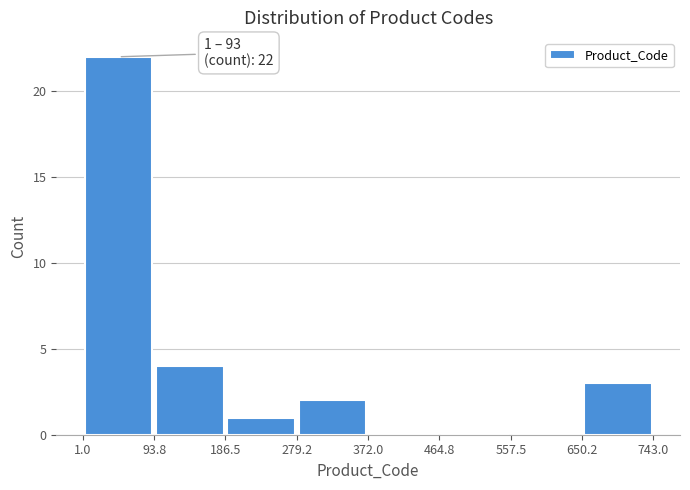

Which range on the x-axis has the tallest bar?

1.0 to 93.8